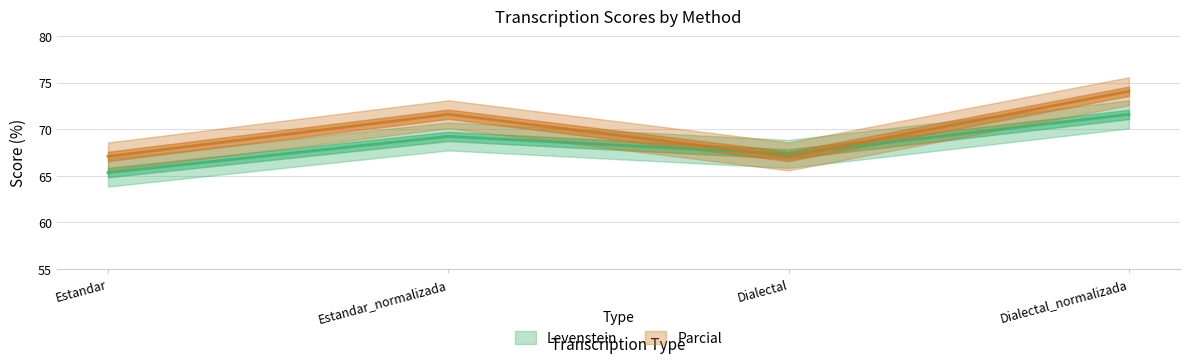

What is the label of the 3rd point from the left?

Dialectal